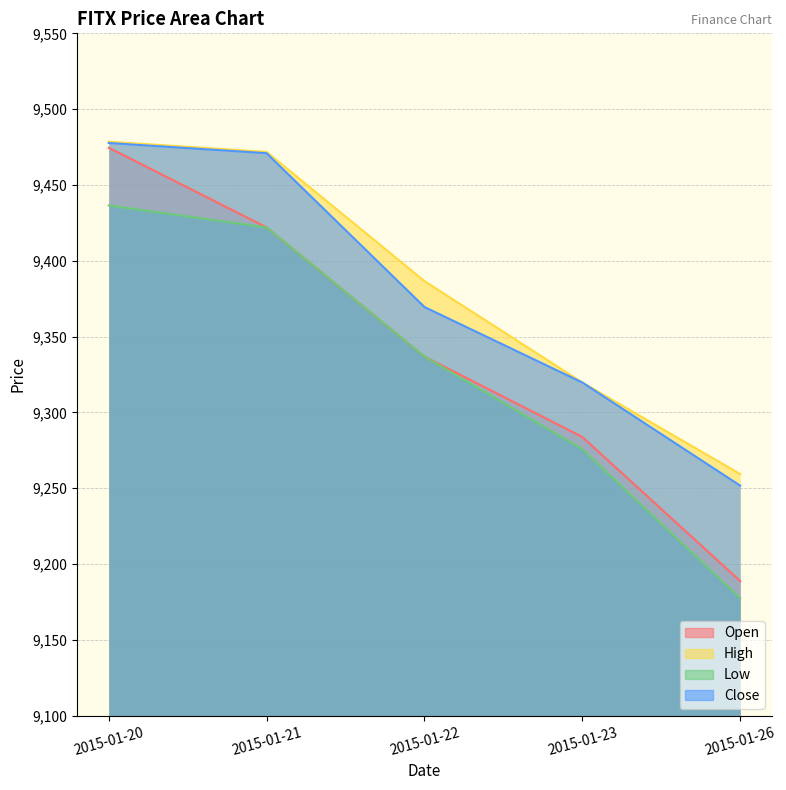

Does the chart have visible grid lines?

Yes